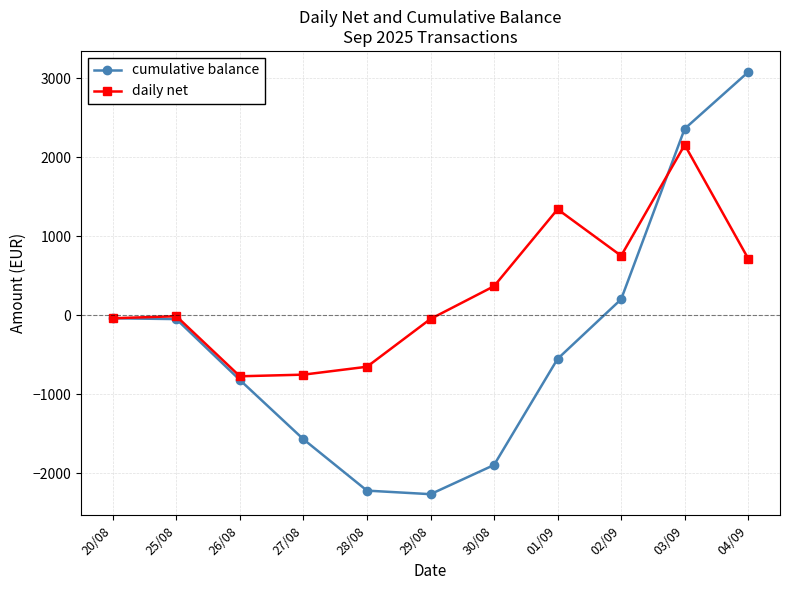

Rank the series at 28/08 from lowest to highest value.

cumulative balance, daily net